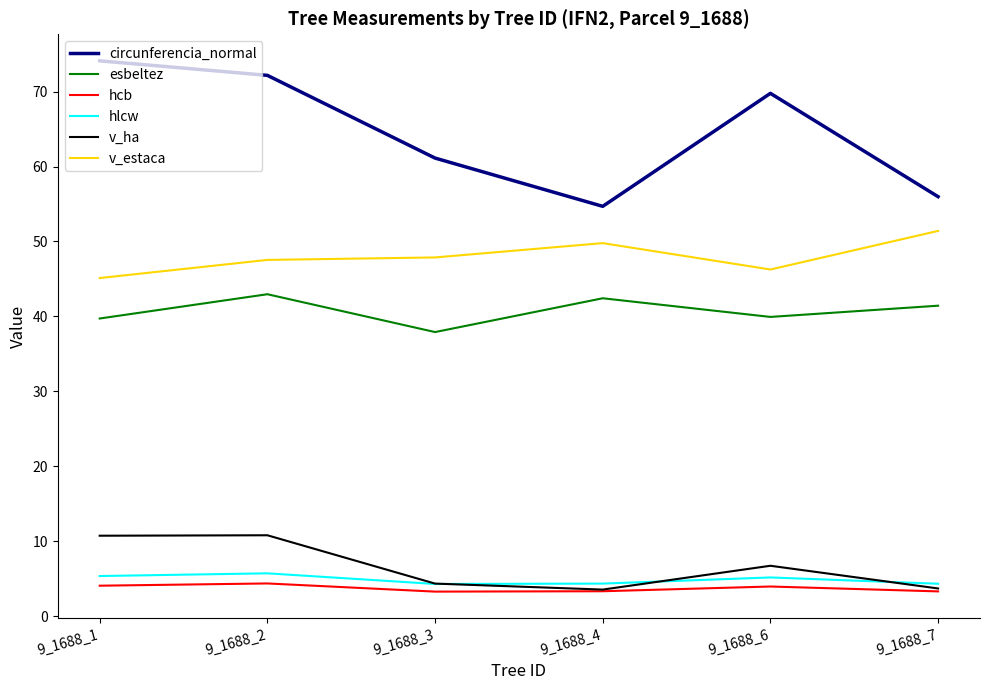

At which label is circunferencia_normal closest to 64?

9_1688_3